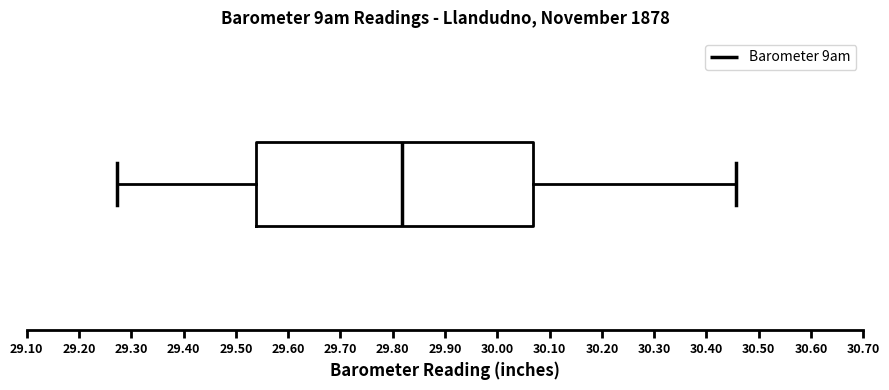

Read this box plot against the x-axis: the position of the median line, the range covered by the box, and the ends of both whiskers. The values are not printed on the chart, so give them approximately, as read against the axis.

median 29.82, box 29.54 to 30.07, whiskers 29.27 to 30.46